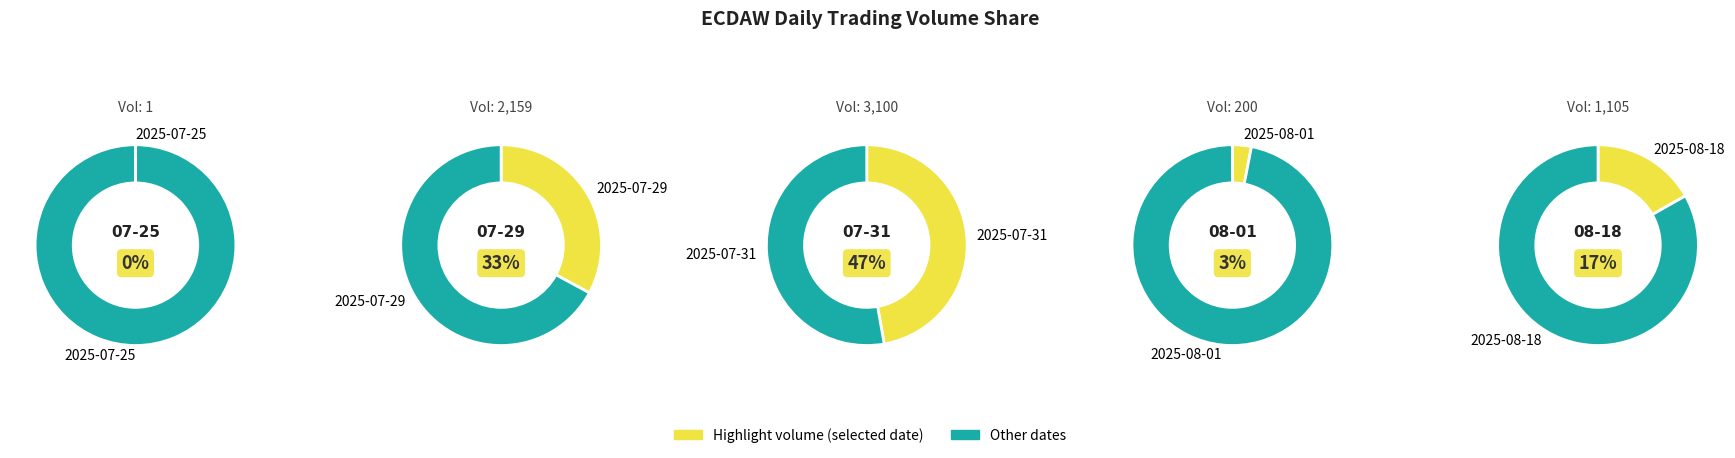

Which slice is the smallest?

2025-07-25